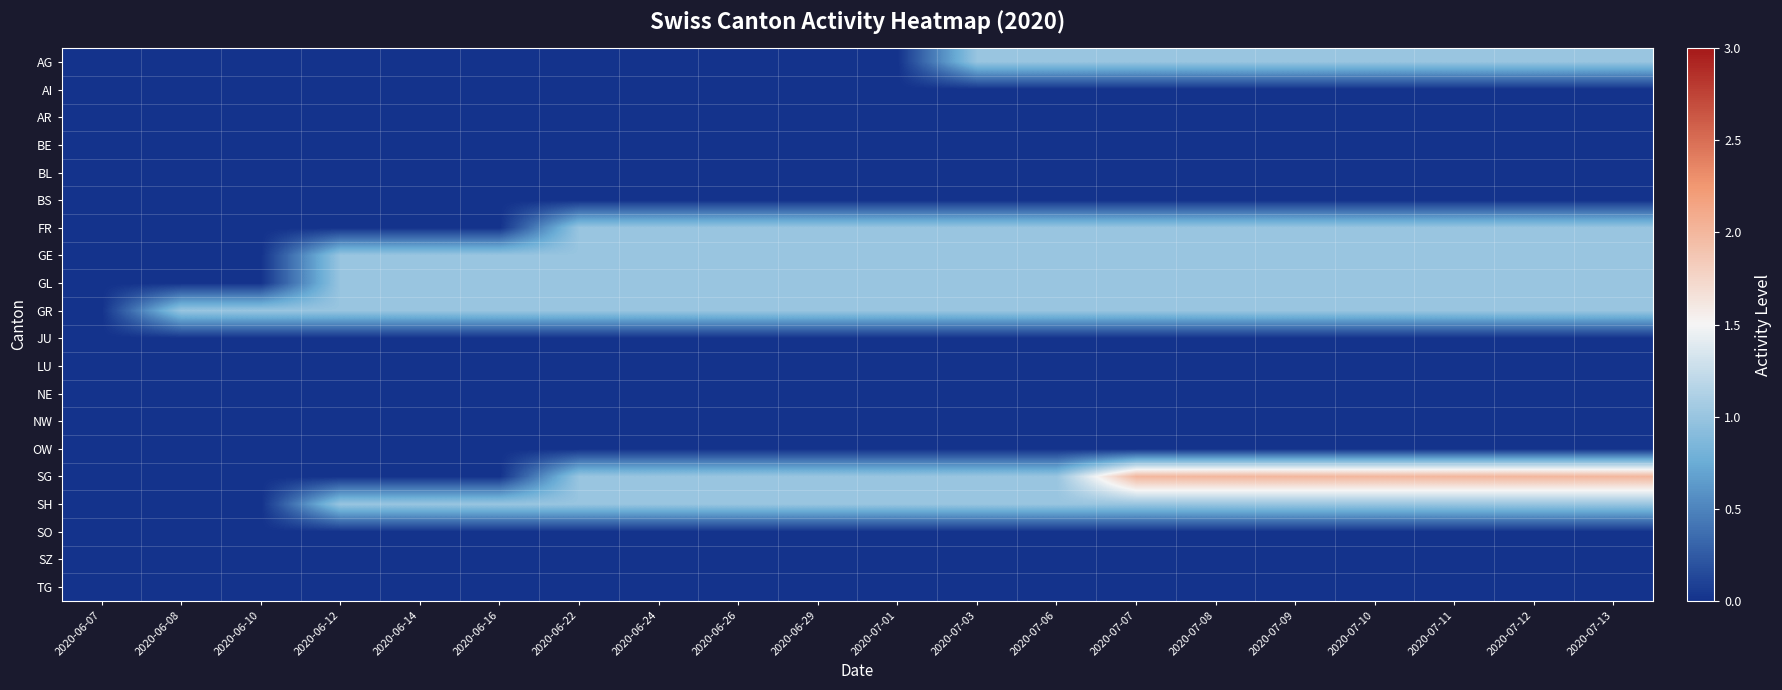

Rank the series by their maximum value, from lowest to highest.

AI, AR, BE, BL, BS, JU, LU, NE, NW, OW, SO, SZ, TG, AG, FR, GE, GL, GR, SH, SG